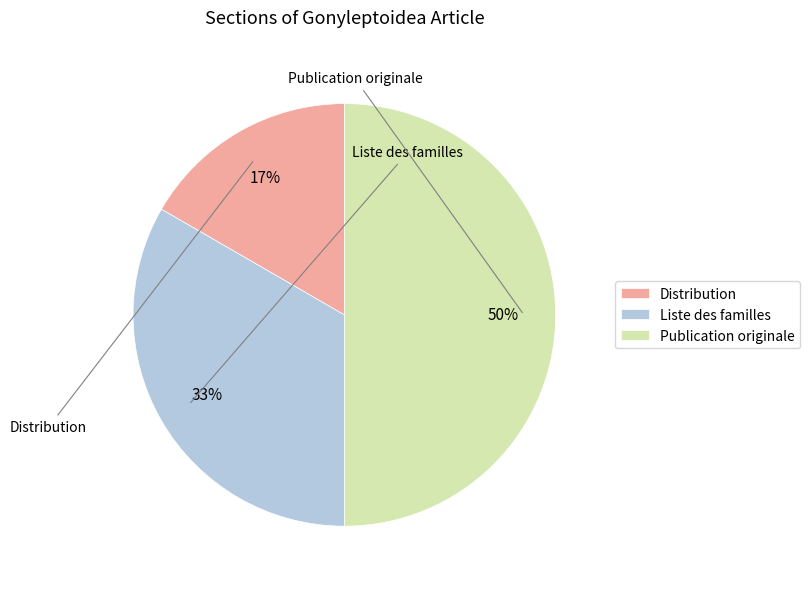

Rank the categories by value from highest to lowest.

Publication originale, Liste des familles, Distribution